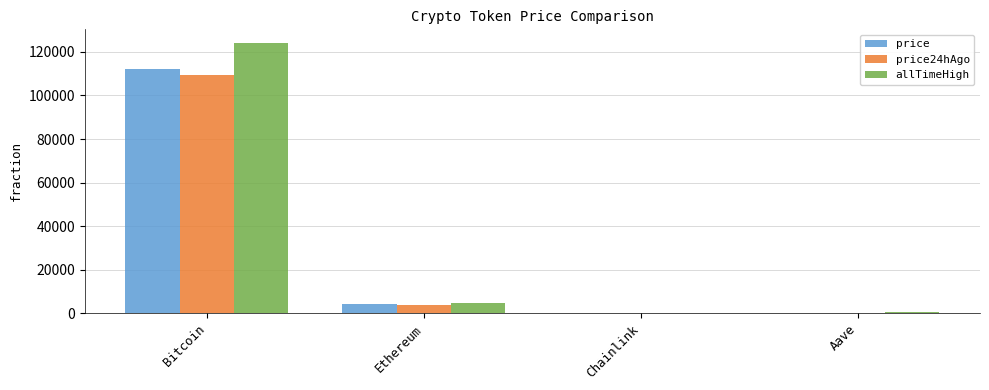

Between Bitcoin and Chainlink, which series saw the biggest shift?

allTimeHigh